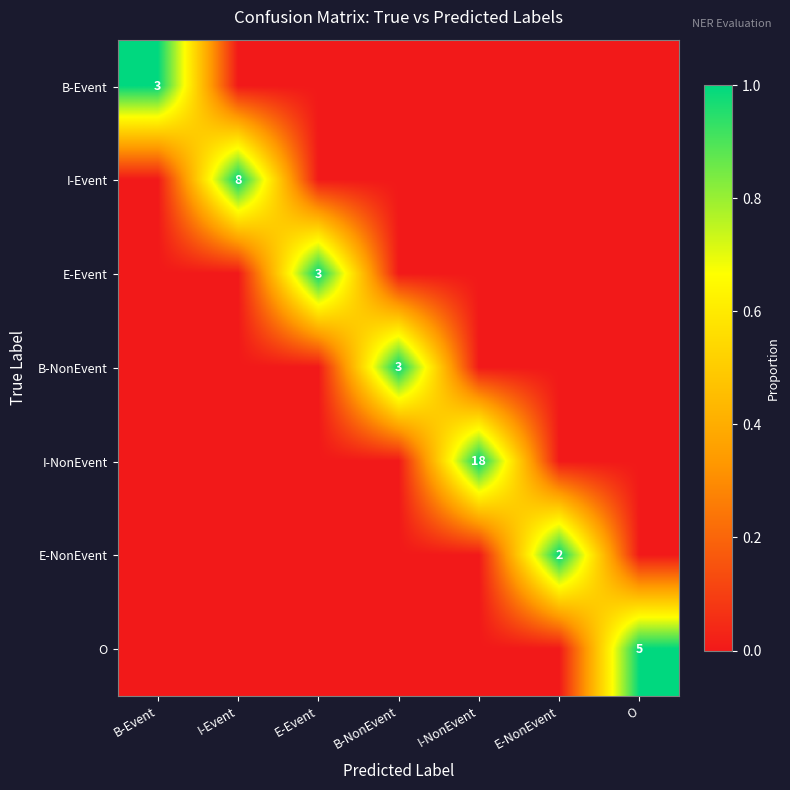

What is the difference between the highest and lowest values at B-Event?

1